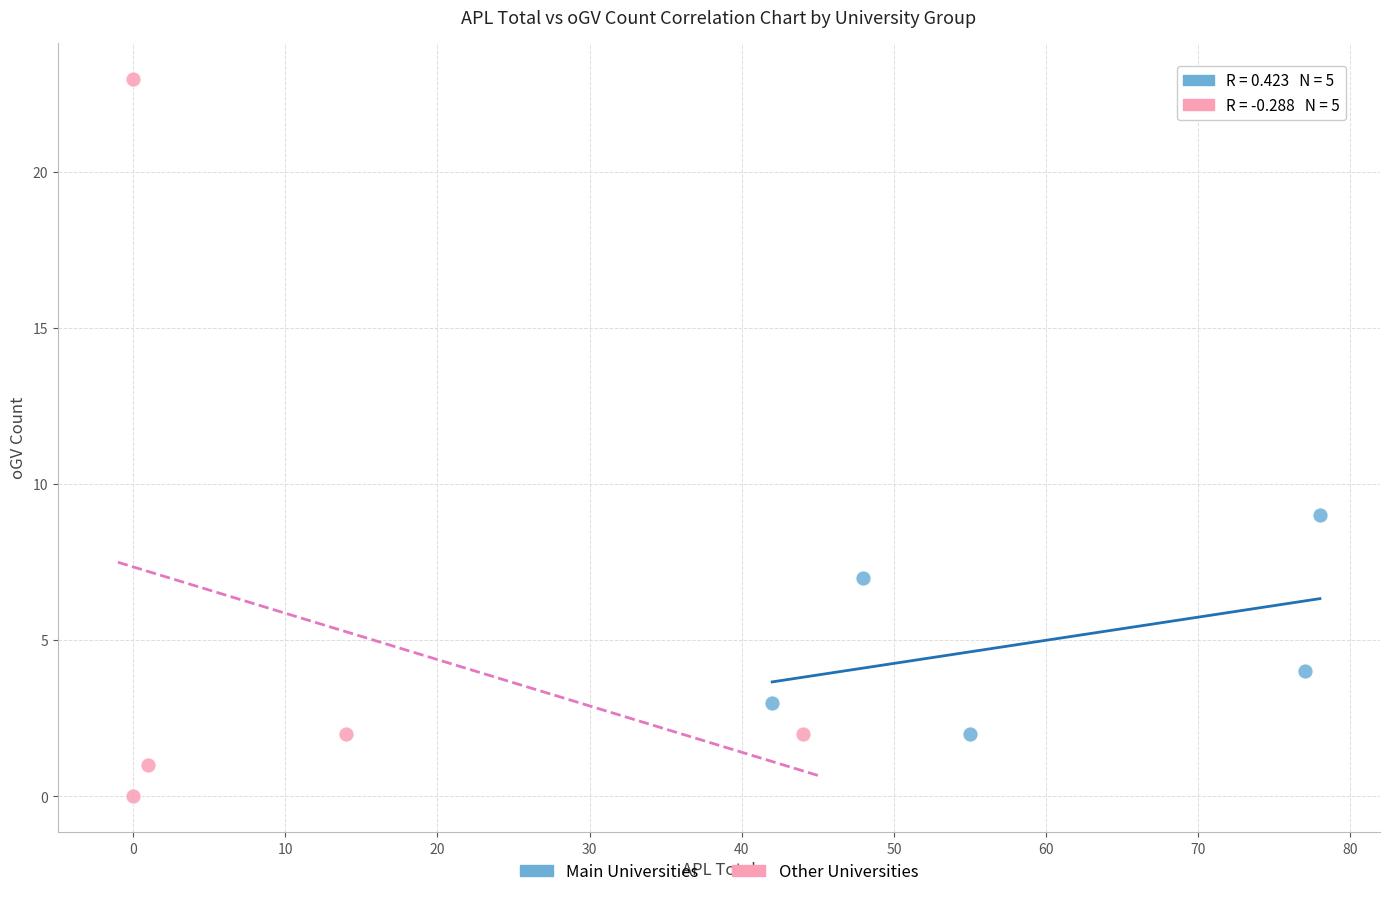

Which series reaches the maximum Y coordinate?

Other Universities